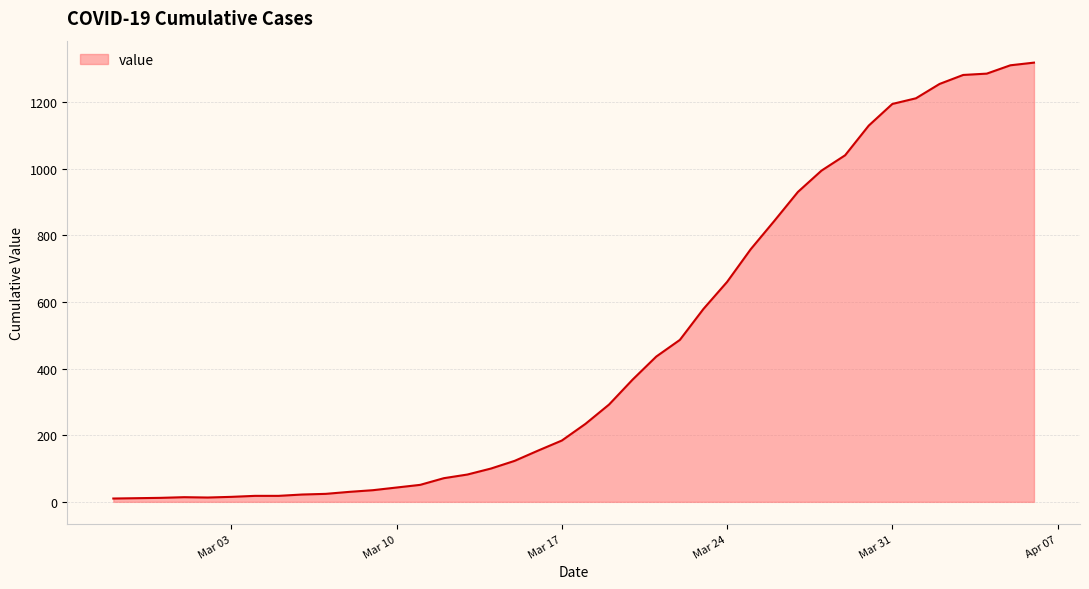

What is the sum of all values?

18631